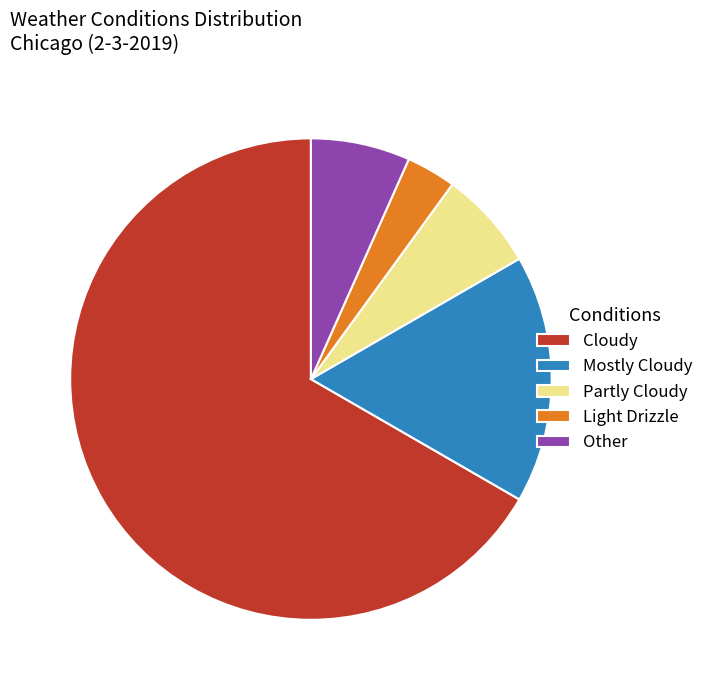

Does any single category account for the majority?

Yes